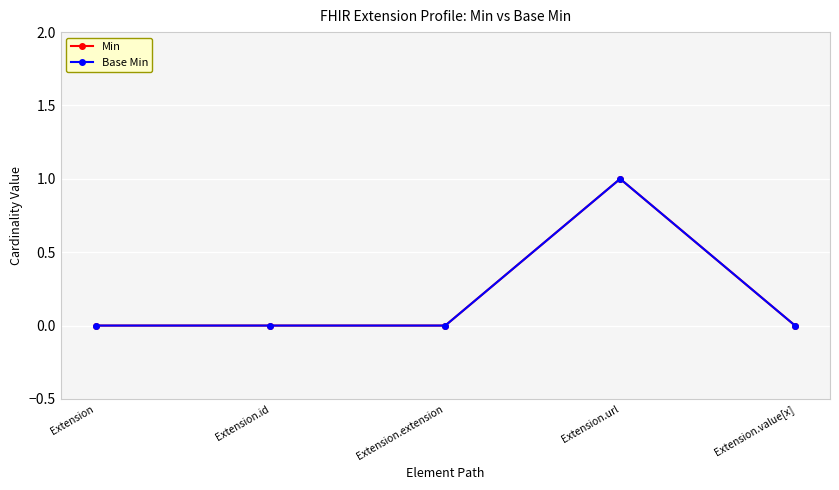

Which series has the largest range (max minus min)?

Min